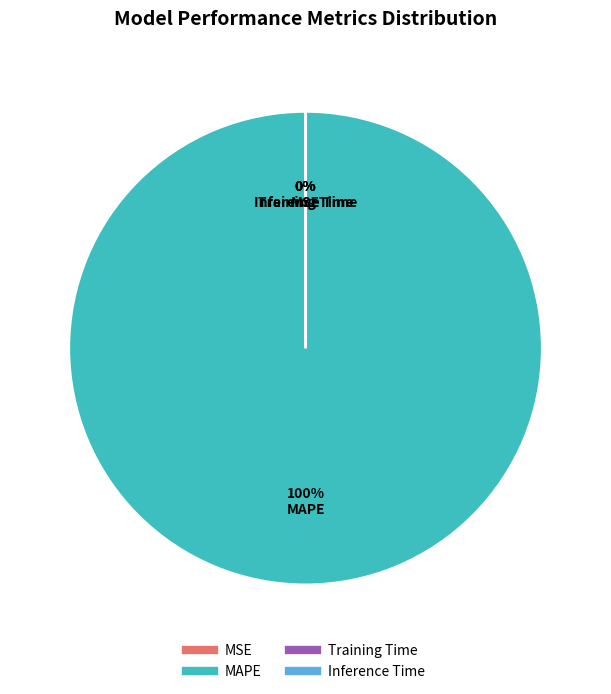

To the nearest percent, what is the average slice percentage?

25%